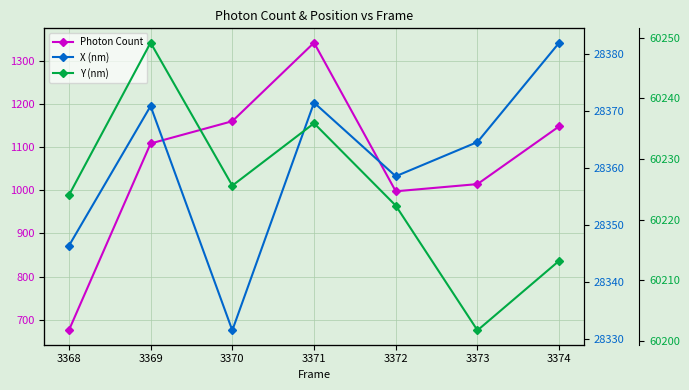

At how many categories does at least one series exceed 25853?

7